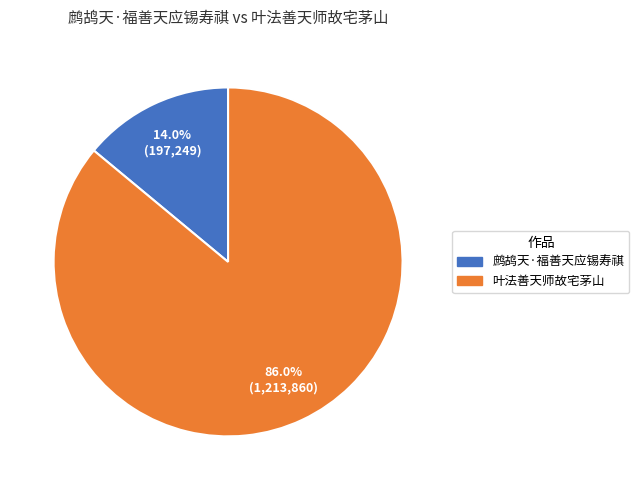

Does any single category account for the majority?

Yes